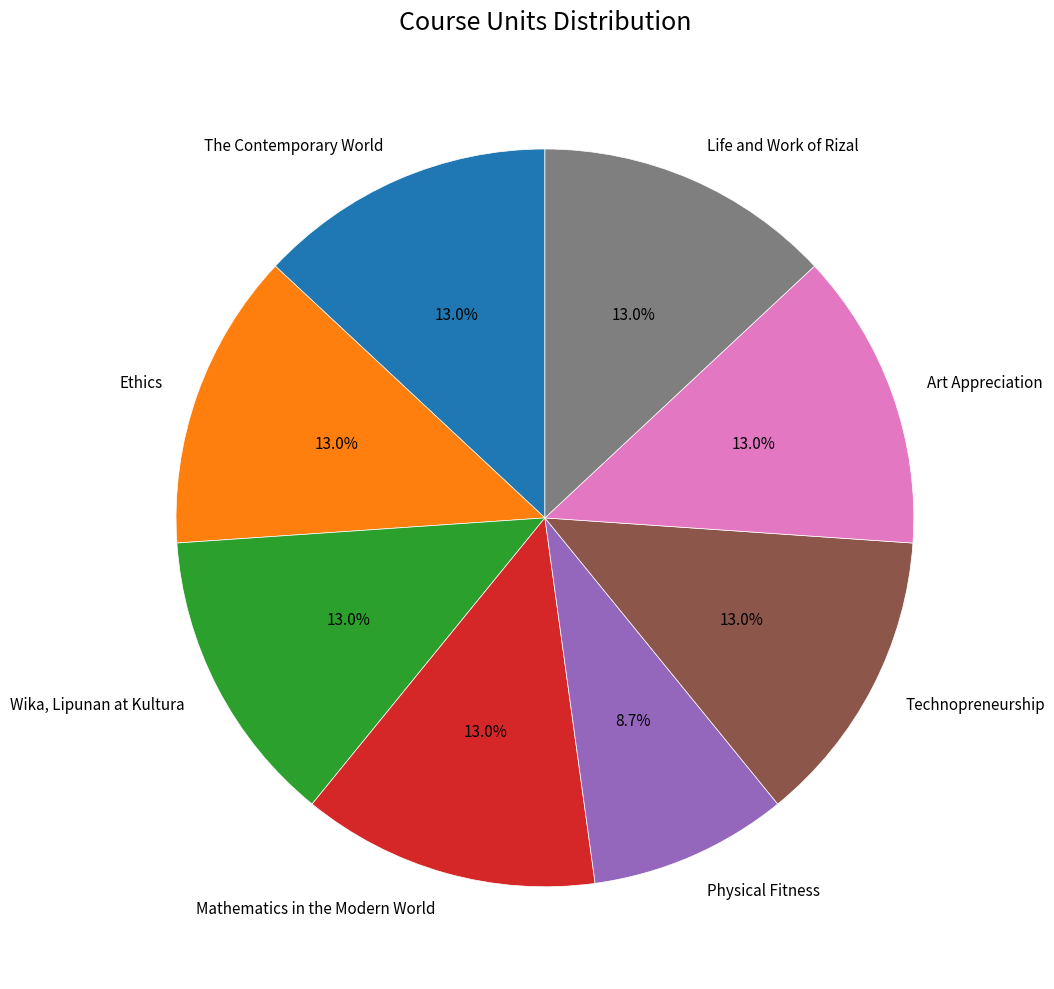

How much of the chart is everything except Ethics?

87.0%